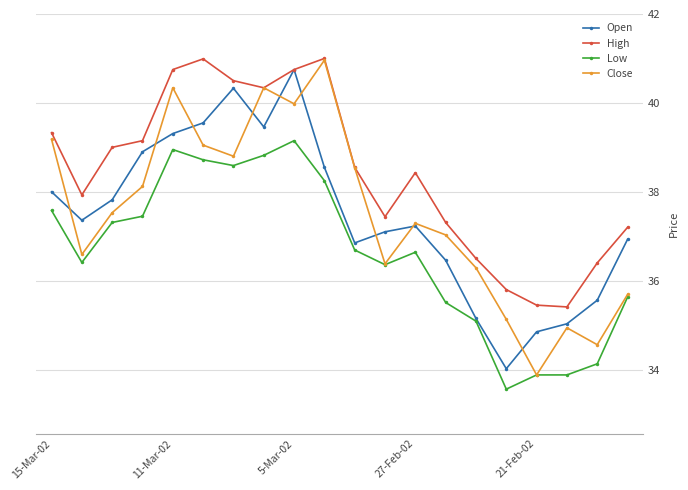

Which series has the largest total across all categories?

High